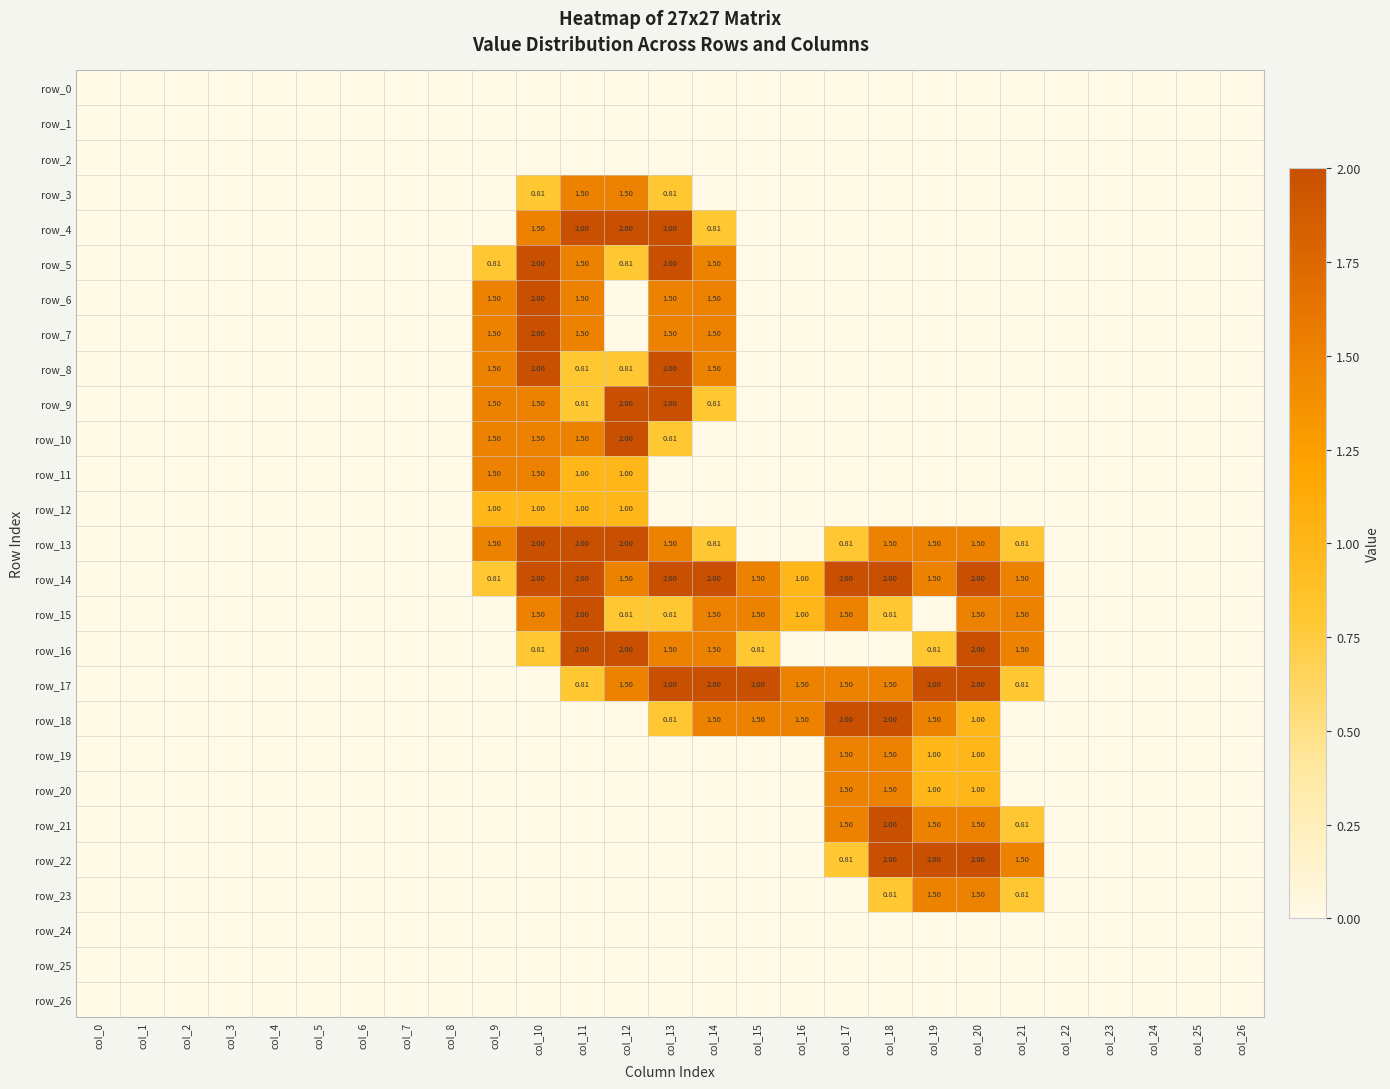

The row_4 series shows 1.5 at col_10. True or false?

True